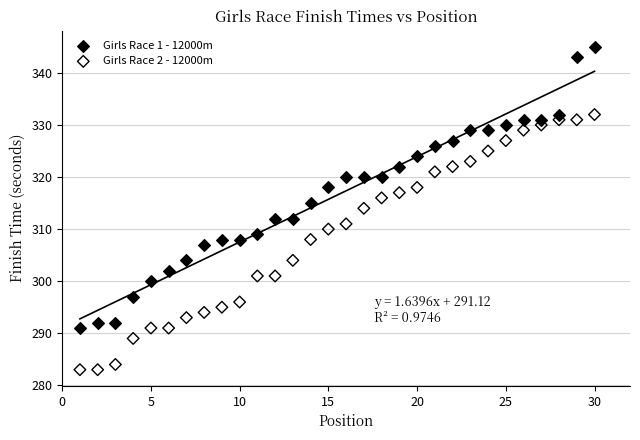

Across all data points, what is the range of X values (max minus min)?

29